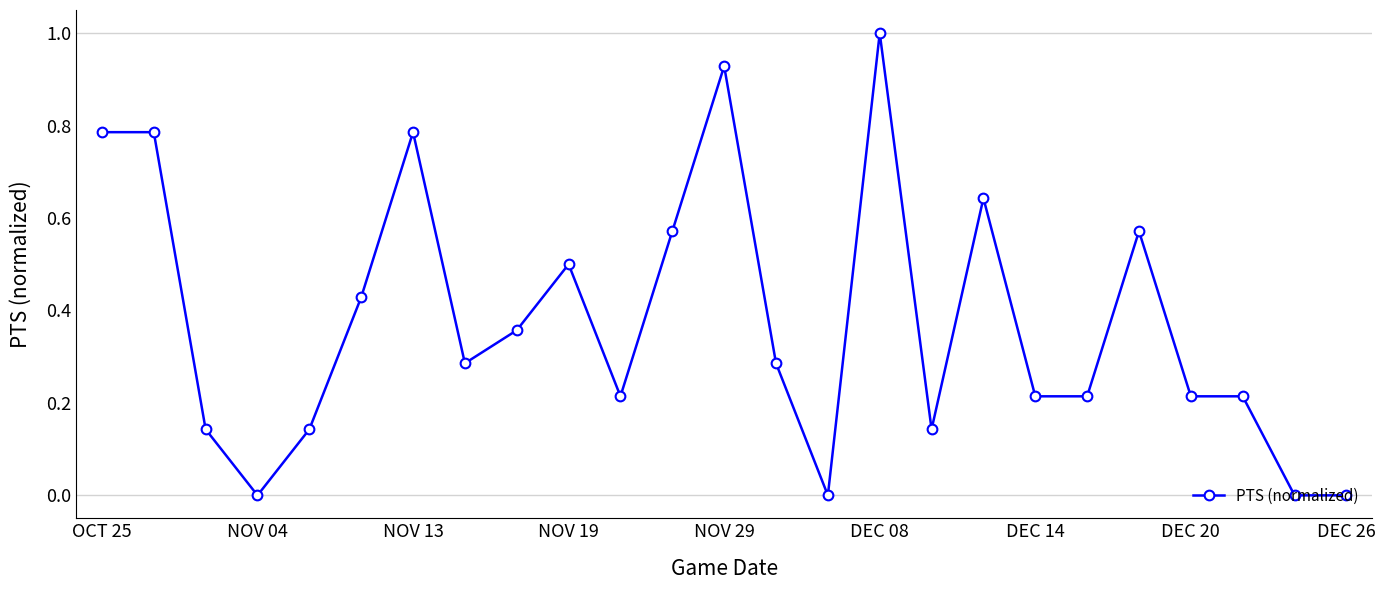

True or false: there are more than 1 points higher than both neighbors.

True